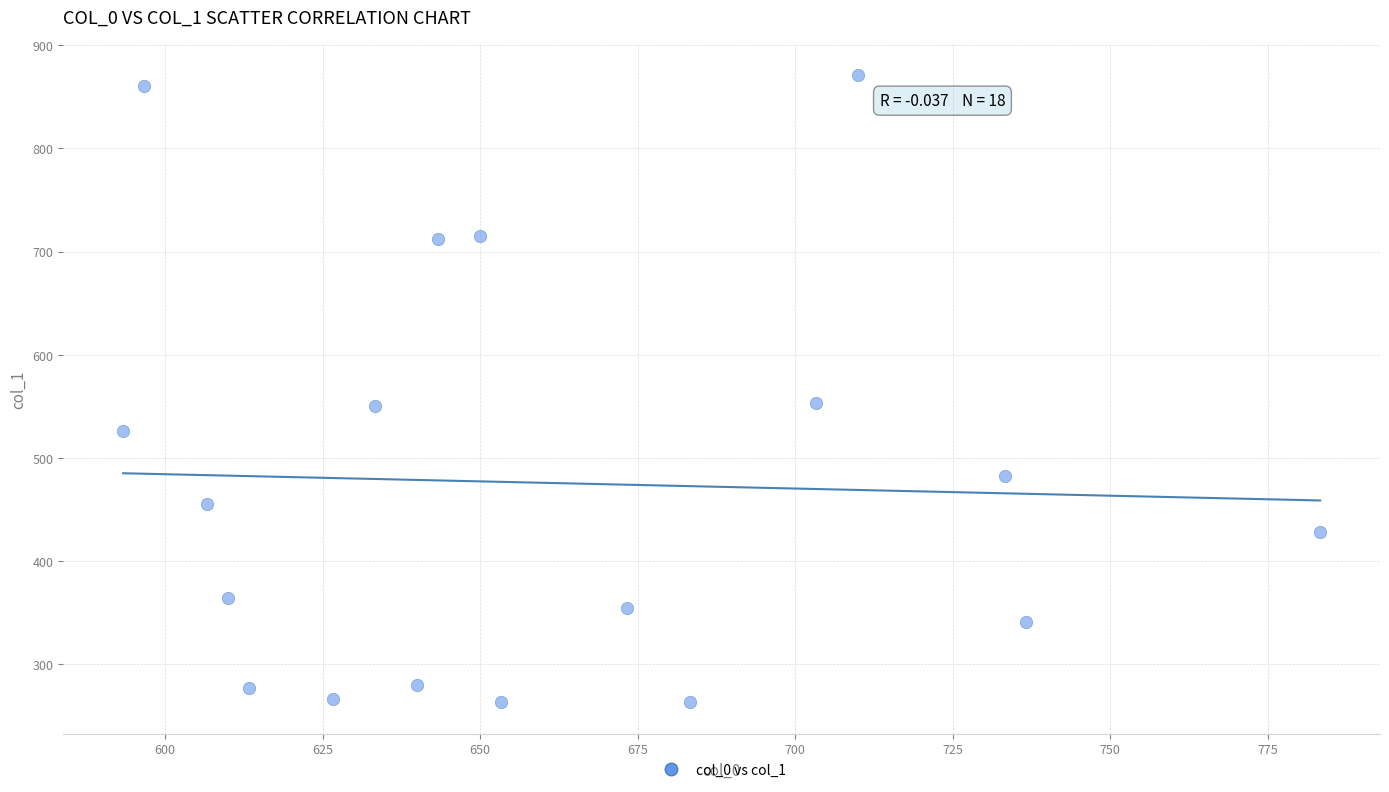

What is the range of X values (max minus min)?

190.0